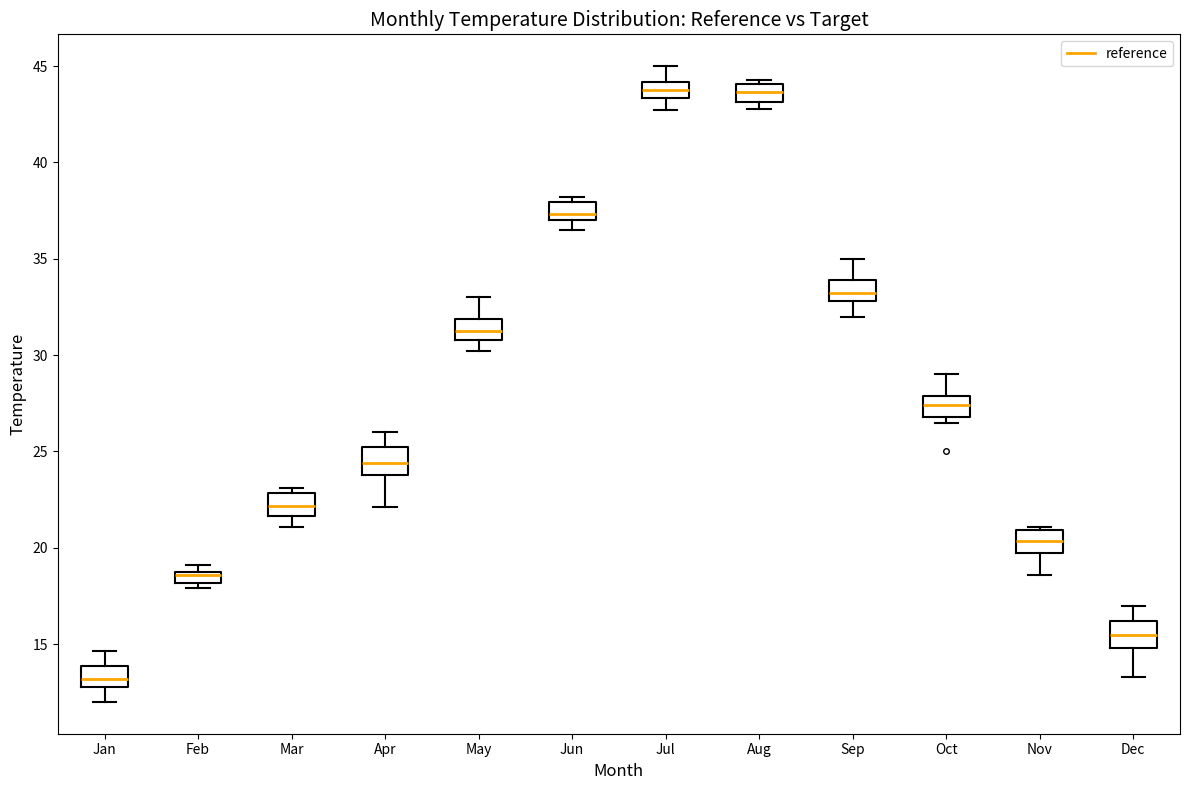

Where is the upper edge of the box for Mar on the y-axis? The values are not printed on the chart, so give them approximately, as read against the axis.

23.0